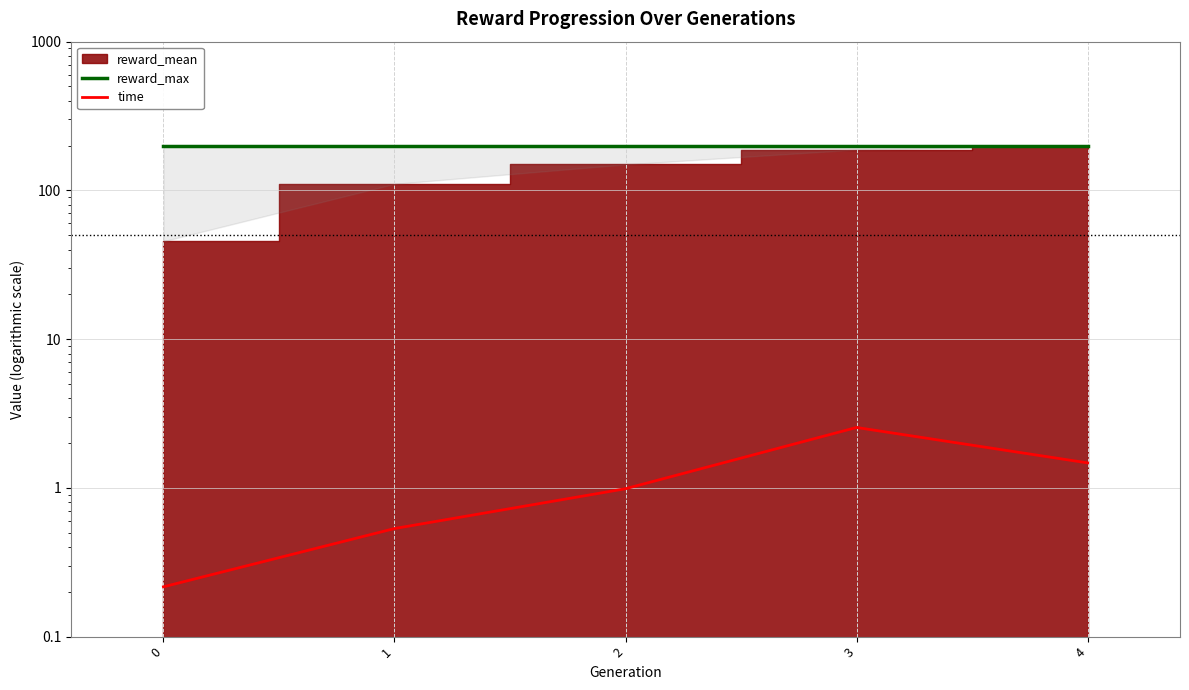

What is the sum of all time values?

5.8